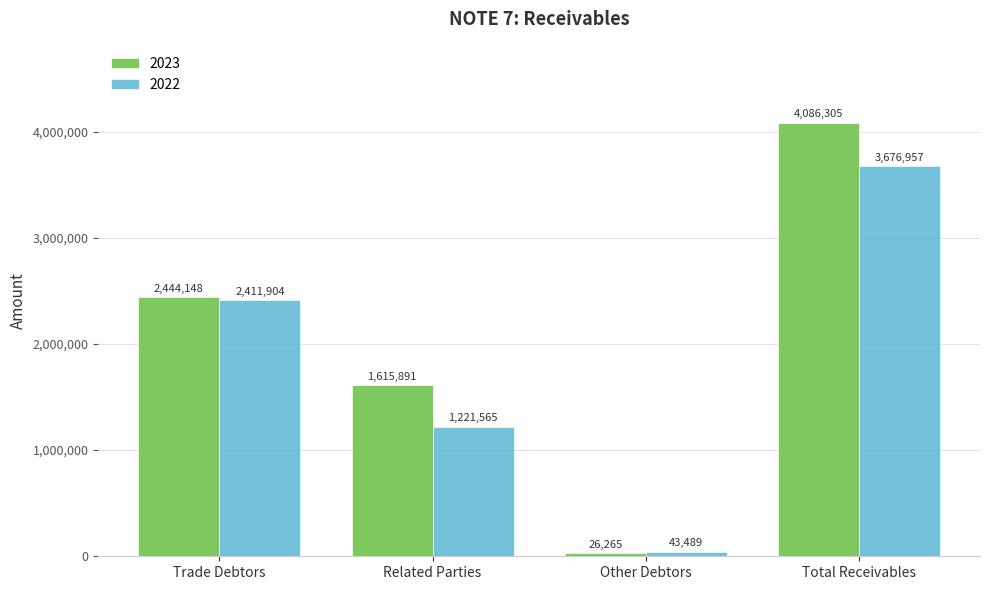

How many 2022 values are between 1221565 and 3676957?

3